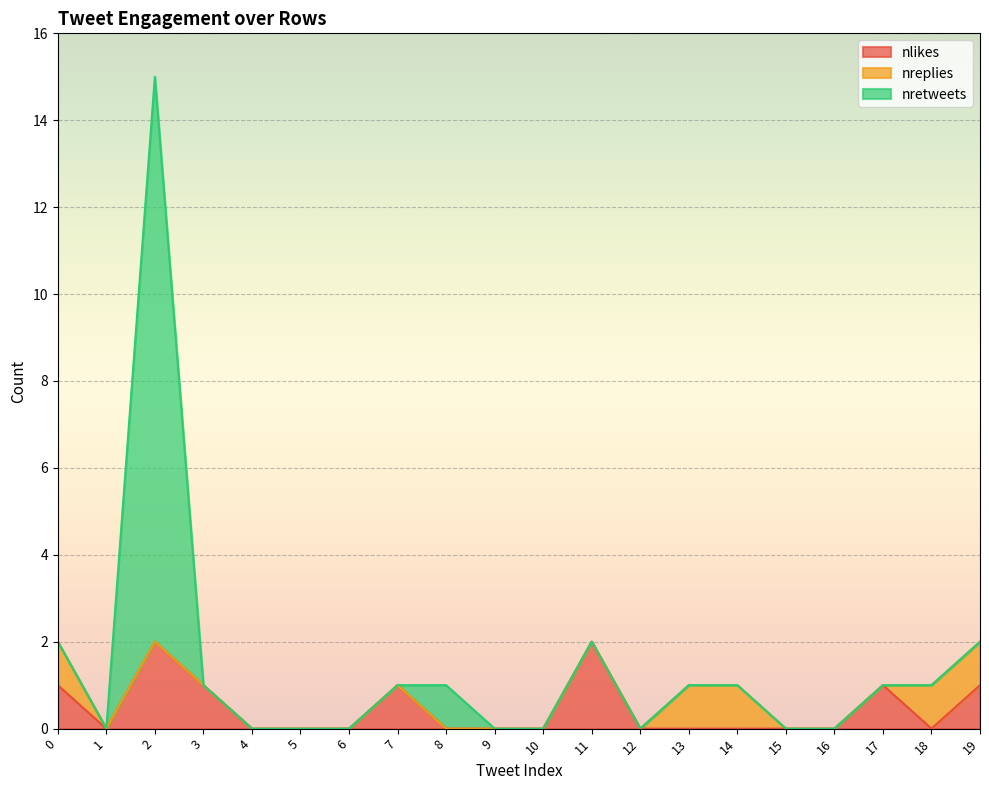

Which series has the widest spread of values?

nretweets